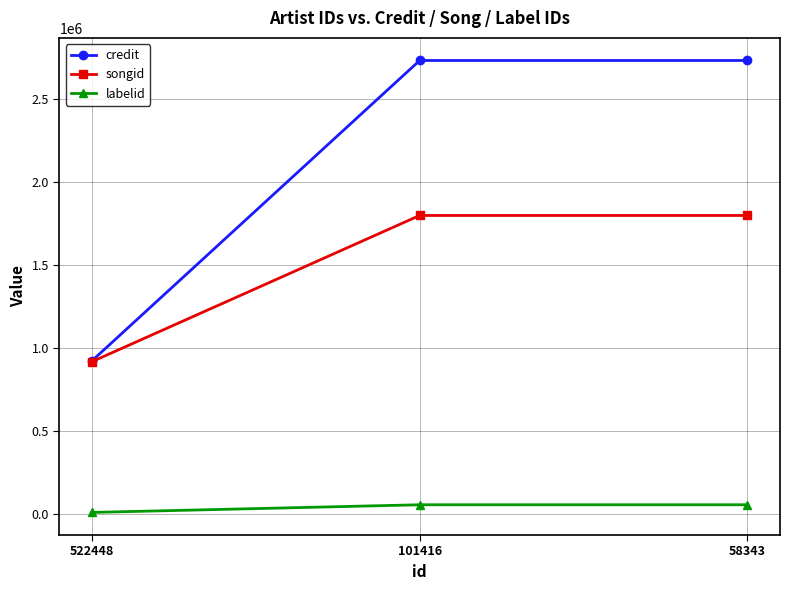

Read the labelid value at 522448, to the nearest 100.

8200